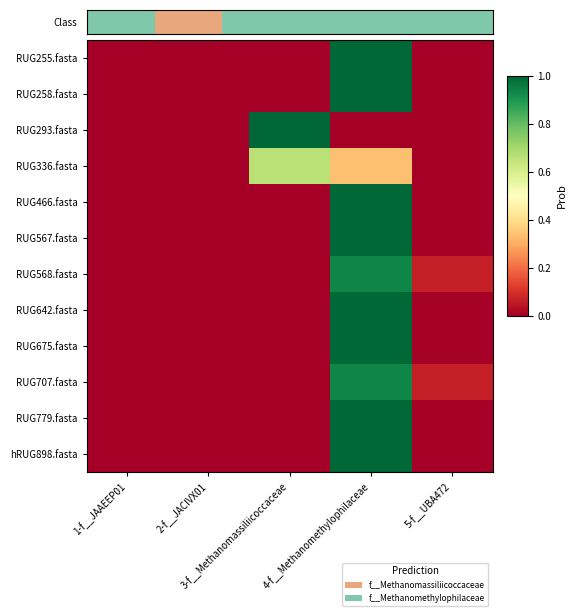

Reading left to right, what are all the values shown in this chart?

RUG255.fasta: 1-f__JAAEEP01=0.0	2-f__JACIVX01=0.0	3-f__Methanomassiliicoccaceae=0.0	4-f__Methanomethylophilaceae=1.0	5-f__UBA472=0.0
RUG258.fasta: 1-f__JAAEEP01=0.0	2-f__JACIVX01=0.0	3-f__Methanomassiliicoccaceae=0.0	4-f__Methanomethylophilaceae=1.0	5-f__UBA472=0.0
RUG293.fasta: 1-f__JAAEEP01=0.0	2-f__JACIVX01=0.0	3-f__Methanomassiliicoccaceae=1.0	4-f__Methanomethylophilaceae=0.0	5-f__UBA472=0.0
RUG336.fasta: 1-f__JAAEEP01=0.0	2-f__JACIVX01=0.0	3-f__Methanomassiliicoccaceae=0.7	4-f__Methanomethylophilaceae=0.3	5-f__UBA472=0.0
RUG466.fasta: 1-f__JAAEEP01=0.0	2-f__JACIVX01=0.0	3-f__Methanomassiliicoccaceae=0.0	4-f__Methanomethylophilaceae=1.0	5-f__UBA472=0.0
RUG567.fasta: 1-f__JAAEEP01=0.0	2-f__JACIVX01=0.0	3-f__Methanomassiliicoccaceae=0.0	4-f__Methanomethylophilaceae=1.0	5-f__UBA472=0.0
RUG568.fasta: 1-f__JAAEEP01=0.0	2-f__JACIVX01=0.0	3-f__Methanomassiliicoccaceae=0.0	4-f__Methanomethylophilaceae=0.9	5-f__UBA472=0.1
RUG642.fasta: 1-f__JAAEEP01=0.0	2-f__JACIVX01=0.0	3-f__Methanomassiliicoccaceae=0.0	4-f__Methanomethylophilaceae=1.0	5-f__UBA472=0.0
RUG675.fasta: 1-f__JAAEEP01=0.0	2-f__JACIVX01=0.0	3-f__Methanomassiliicoccaceae=0.0	4-f__Methanomethylophilaceae=1.0	5-f__UBA472=0.0
RUG707.fasta: 1-f__JAAEEP01=0.0	2-f__JACIVX01=0.0	3-f__Methanomassiliicoccaceae=0.0	4-f__Methanomethylophilaceae=0.9	5-f__UBA472=0.1
RUG779.fasta: 1-f__JAAEEP01=0.0	2-f__JACIVX01=0.0	3-f__Methanomassiliicoccaceae=0.0	4-f__Methanomethylophilaceae=1.0	5-f__UBA472=0.0
hRUG898.fasta: 1-f__JAAEEP01=0.0	2-f__JACIVX01=0.0	3-f__Methanomassiliicoccaceae=0.0	4-f__Methanomethylophilaceae=1.0	5-f__UBA472=0.0